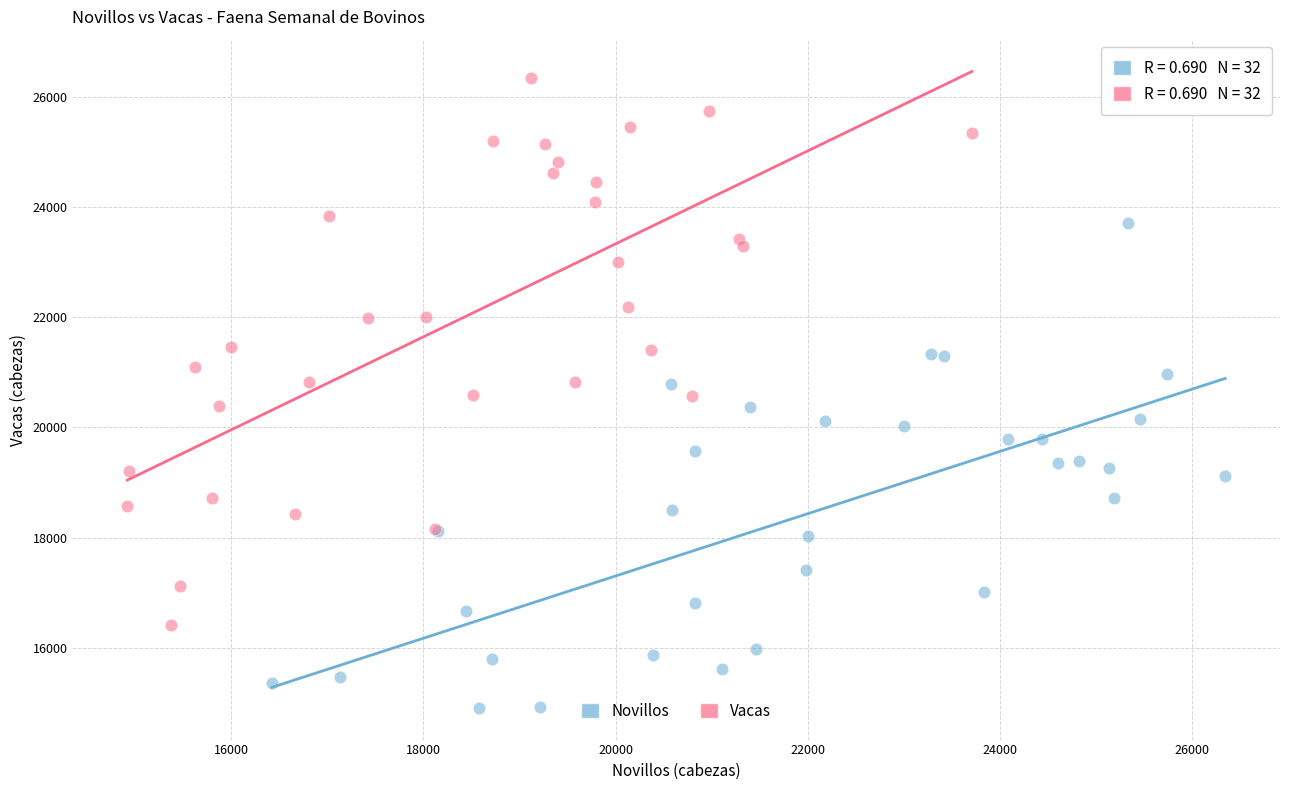

Which series reaches the maximum Y coordinate?

Vacas